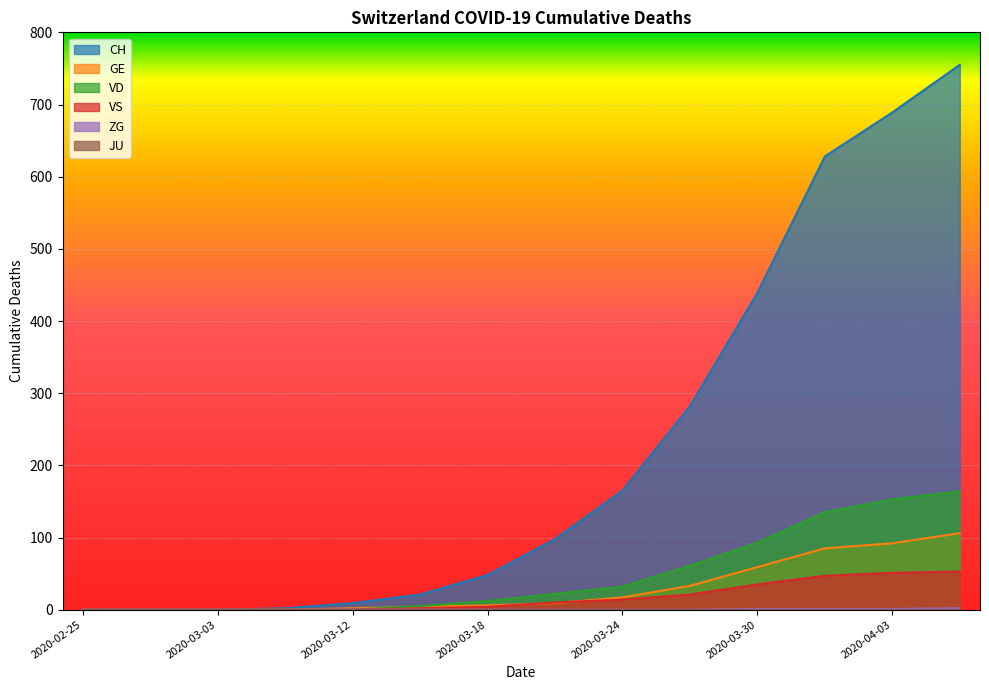

Rank the categories by CH value from lowest to highest.

2020-02-25, 2020-02-28, 2020-03-03, 2020-03-08, 2020-03-12, 2020-03-15, 2020-03-18, 2020-03-21, 2020-03-24, 2020-03-27, 2020-03-30, 2020-04-02, 2020-04-03, 2020-04-04